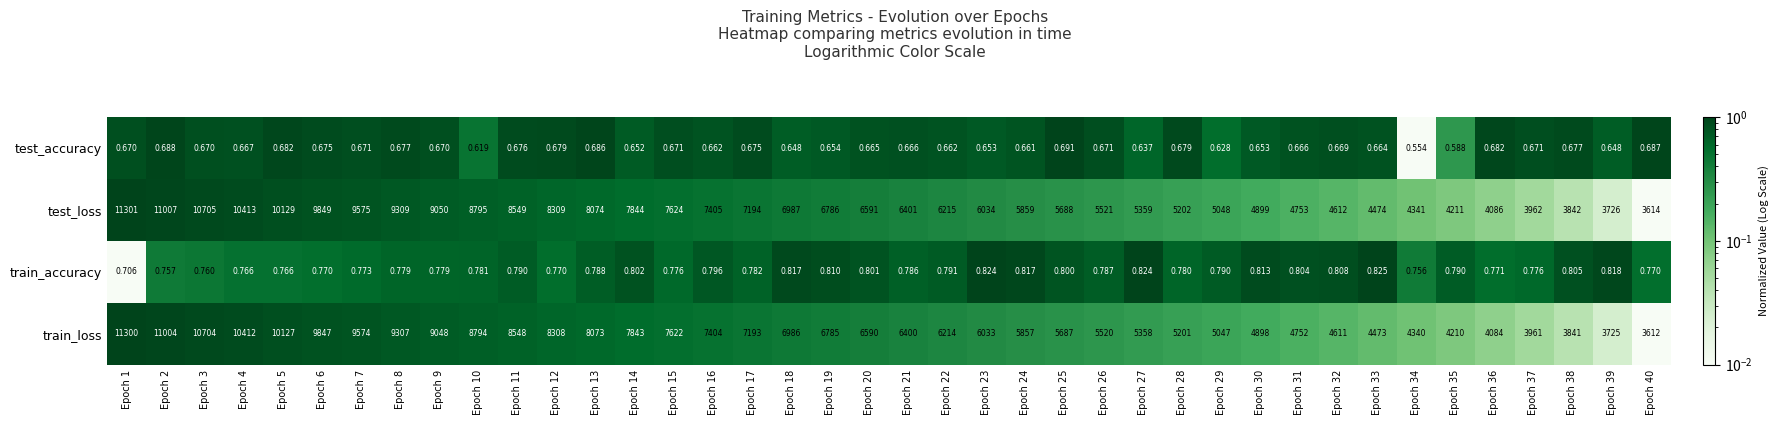

What is the total value across all series at Epoch 28?

10404.5